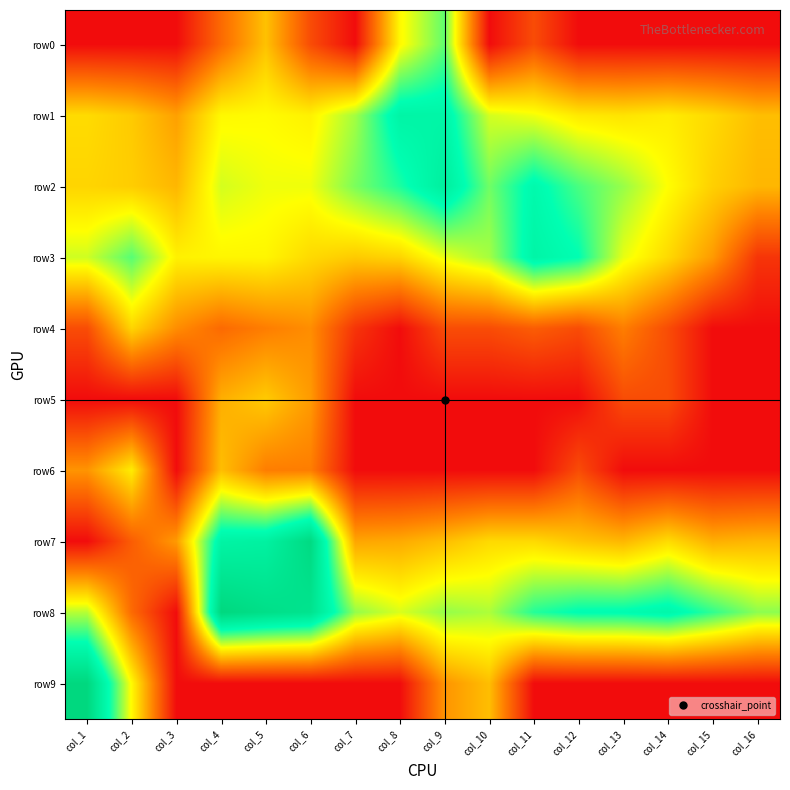

Which series changed the most between col_5 and col_15?

row7